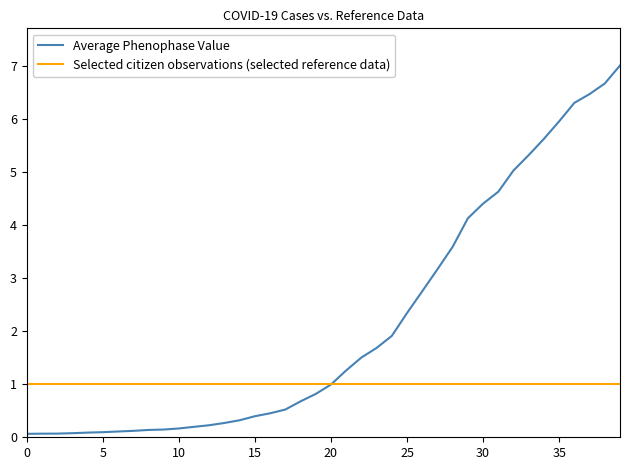

What is the highest value of the Average Phenophase Value series?

7.0